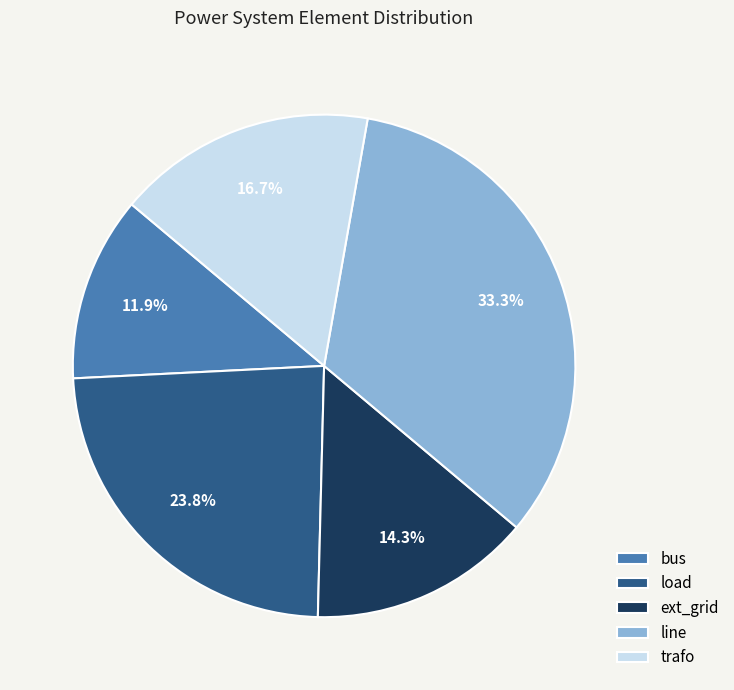

True or false: ext_grid accounts for 14% of the total.

True